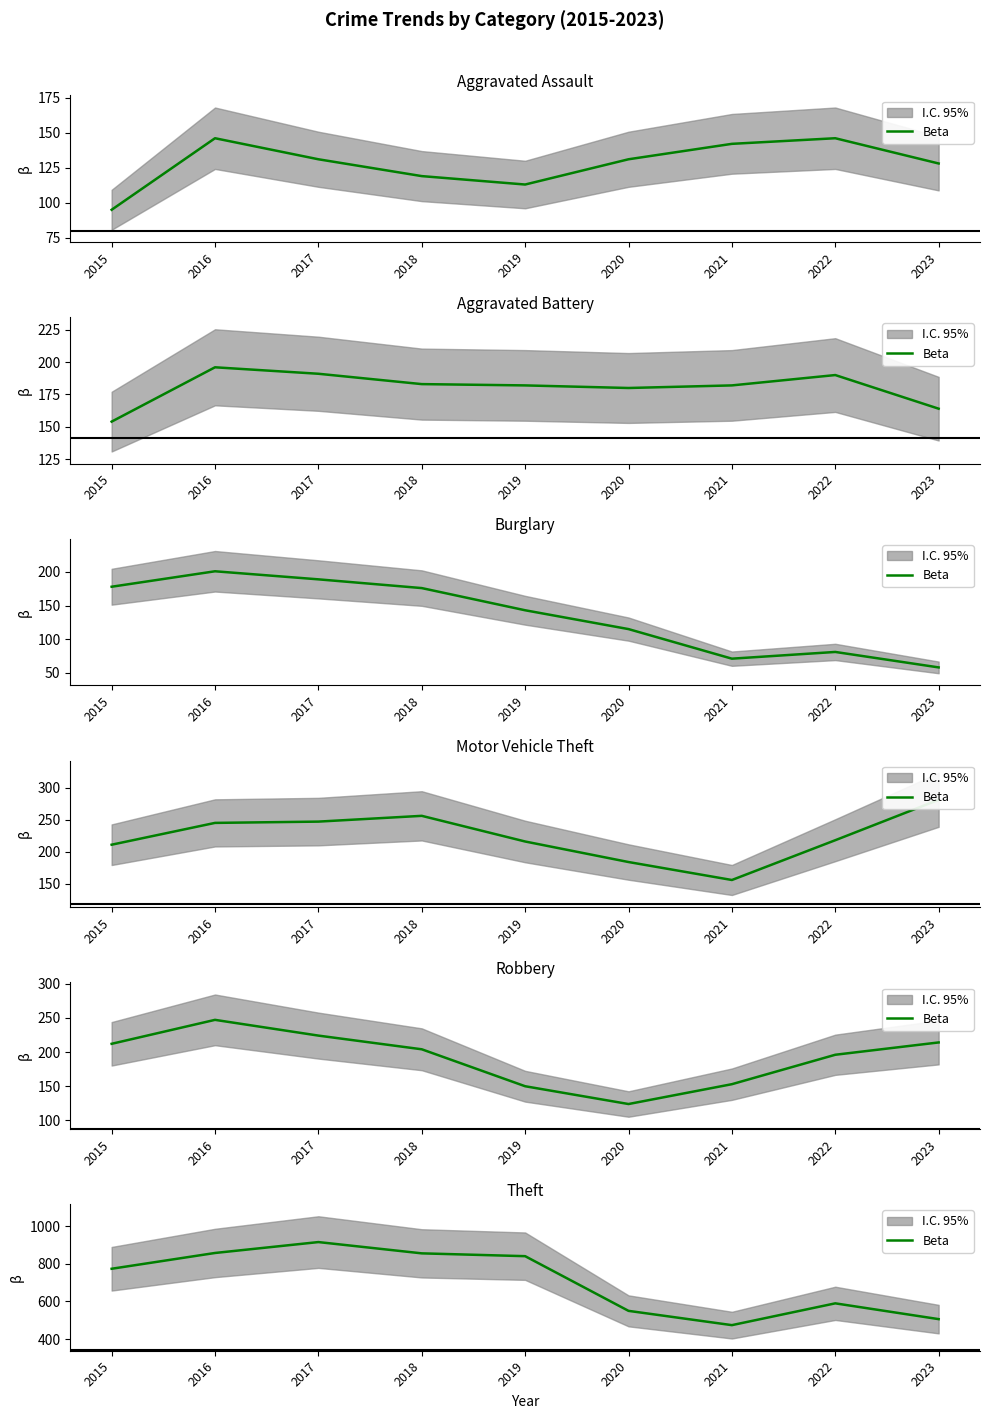

What is the value of the 7th point from the left?

474